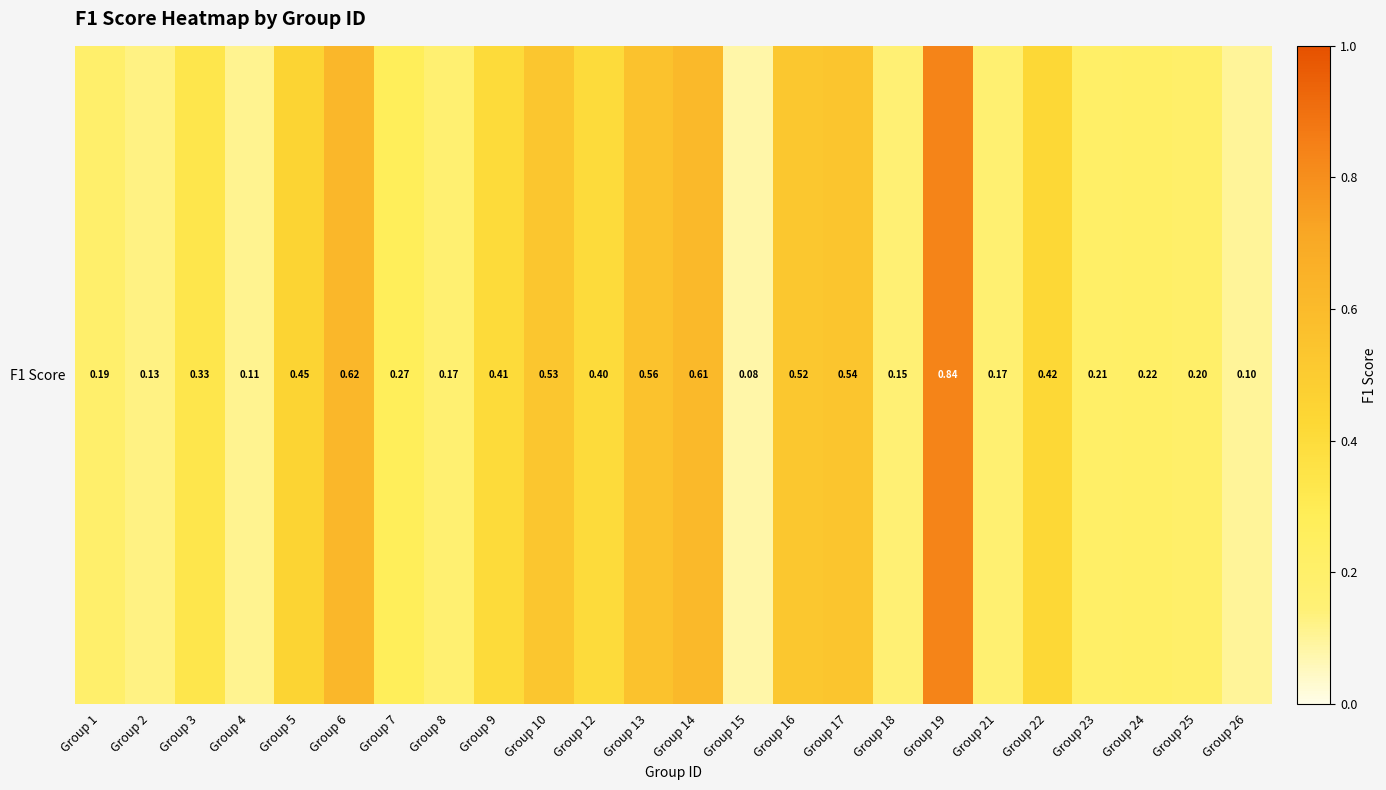

Is it true that the value at Group 16 is 0.5?

True